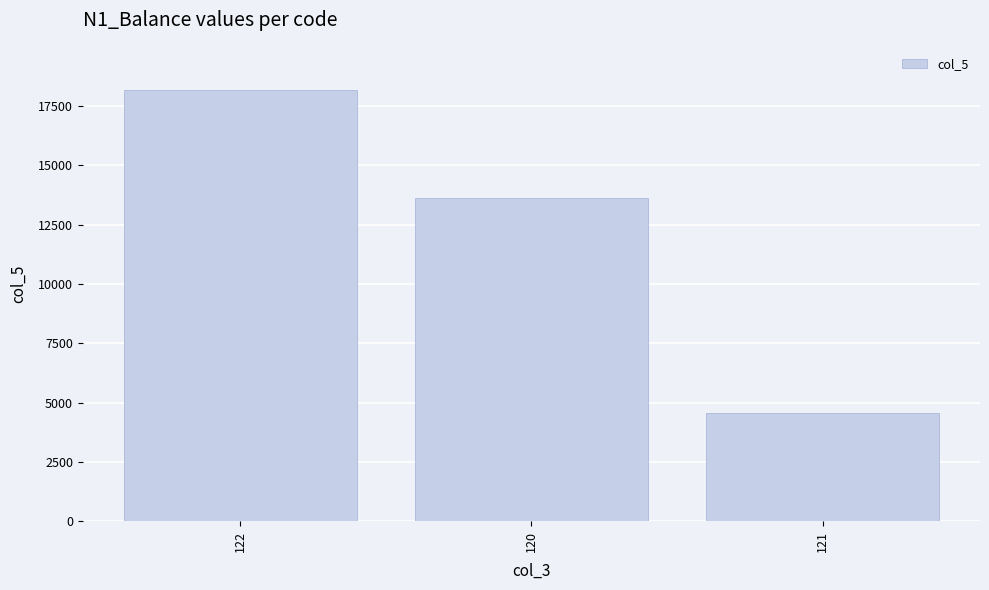

What value does the data have at 122?

18179